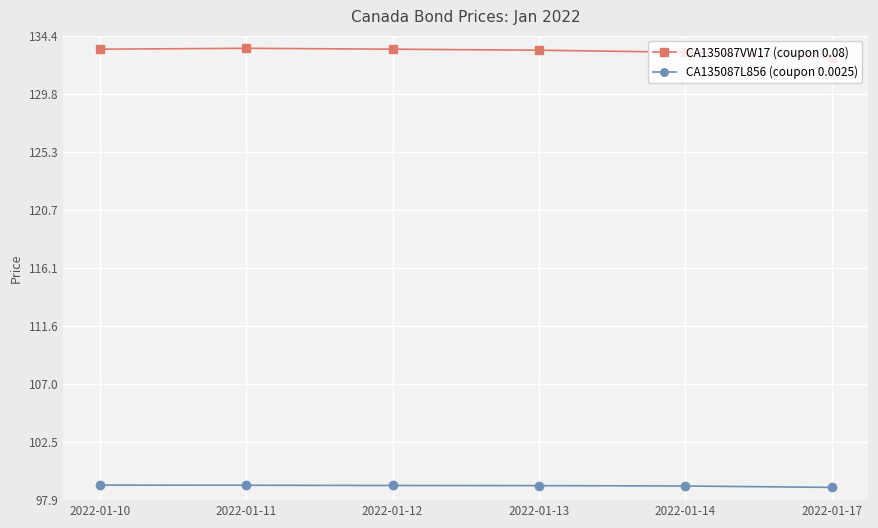

What is the minimum value for CA135087VW17 (coupon 0.08)?

132.6